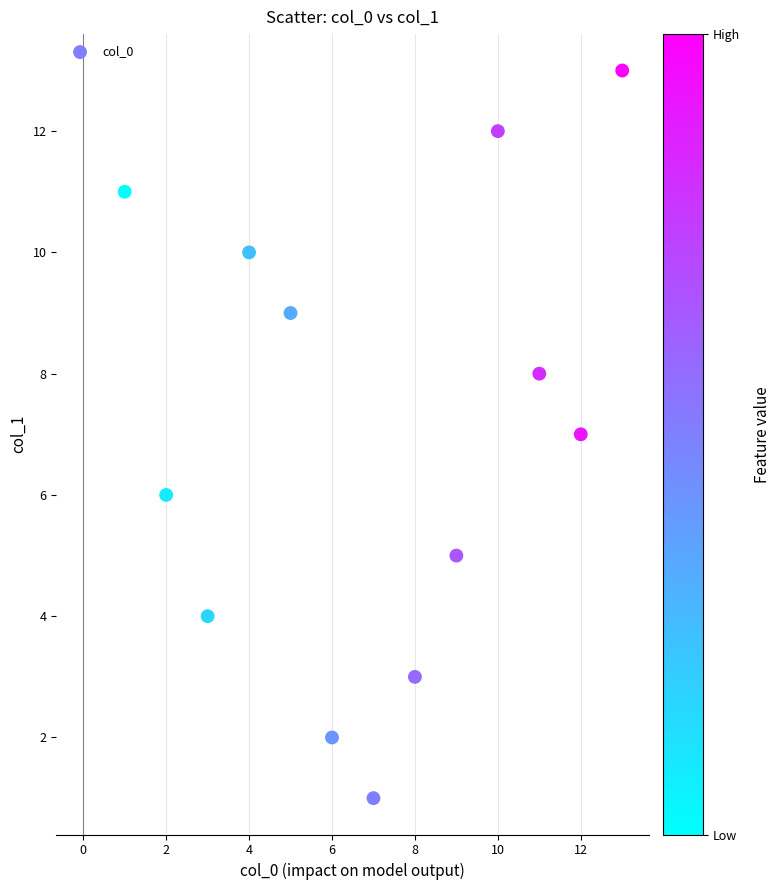

What is the range of Y values (max minus min)?

12